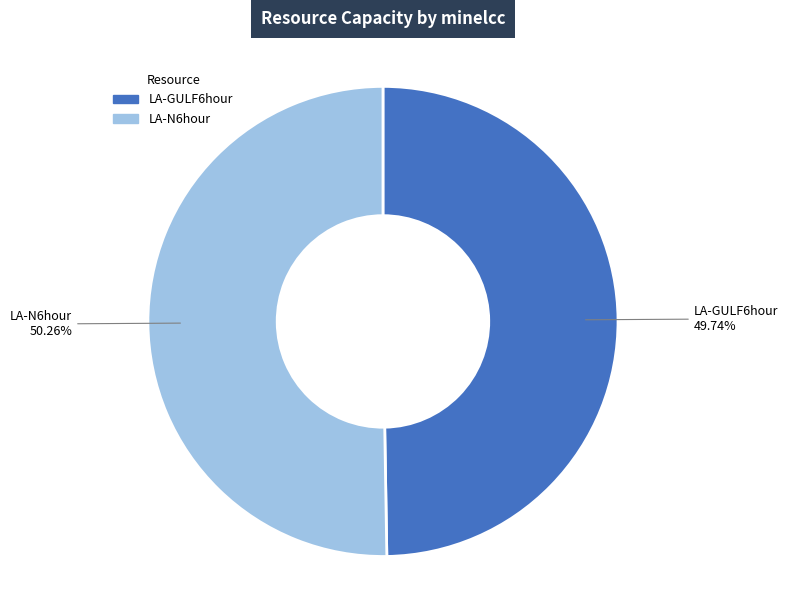

Is LA-N6hour the majority of the pie?

Yes